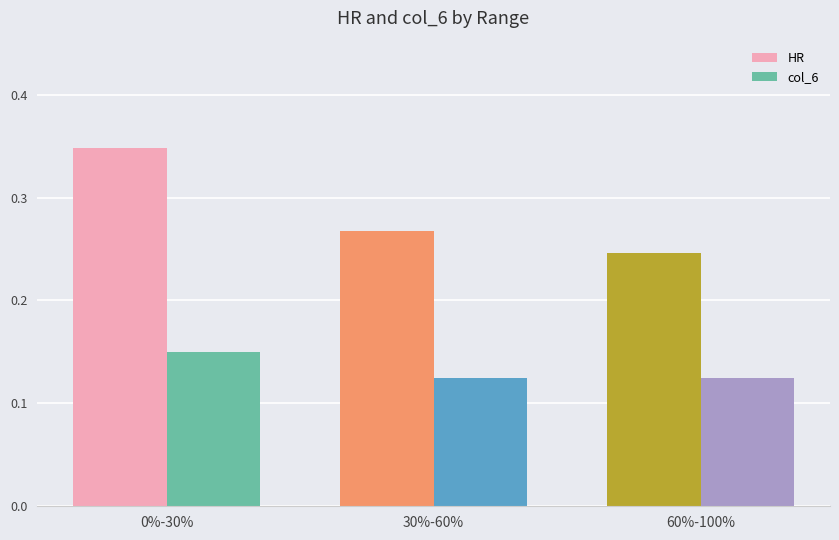

Rank the series by their average value, from highest to lowest.

HR, col_6